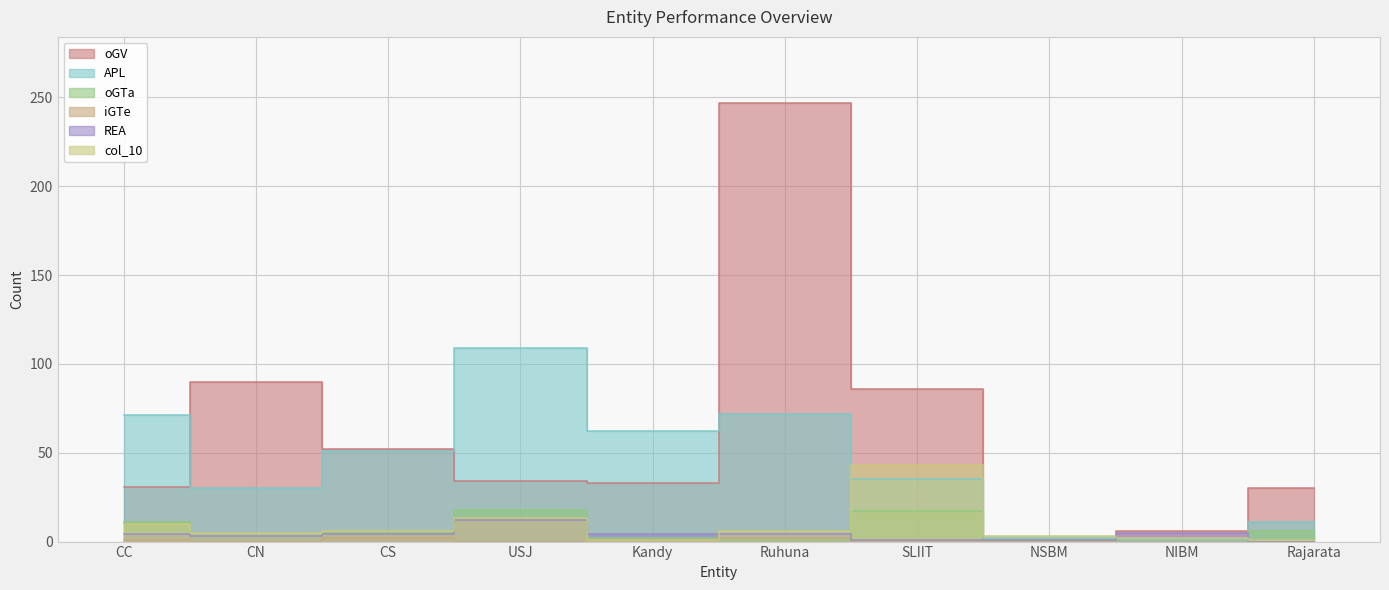

True or false: oGV and oGTa cross at least once.

False